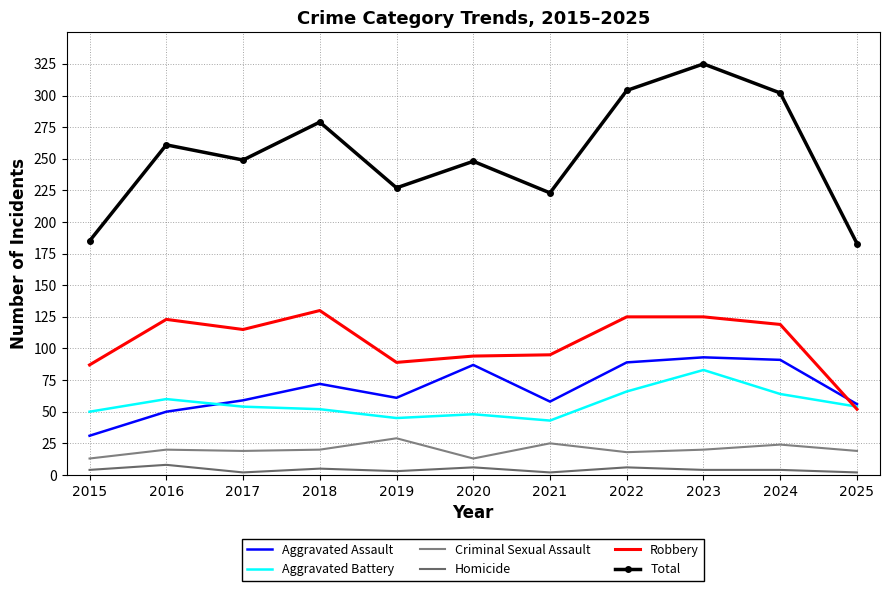

List the labels in order of Robbery value, smallest first.

2025, 2015, 2019, 2020, 2021, 2017, 2024, 2016, 2022, 2023, 2018